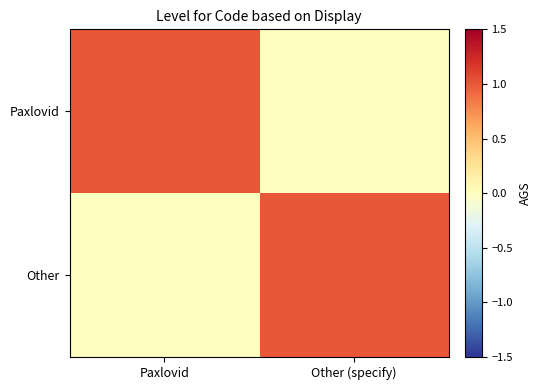

Count the number of data series in this chart.

2